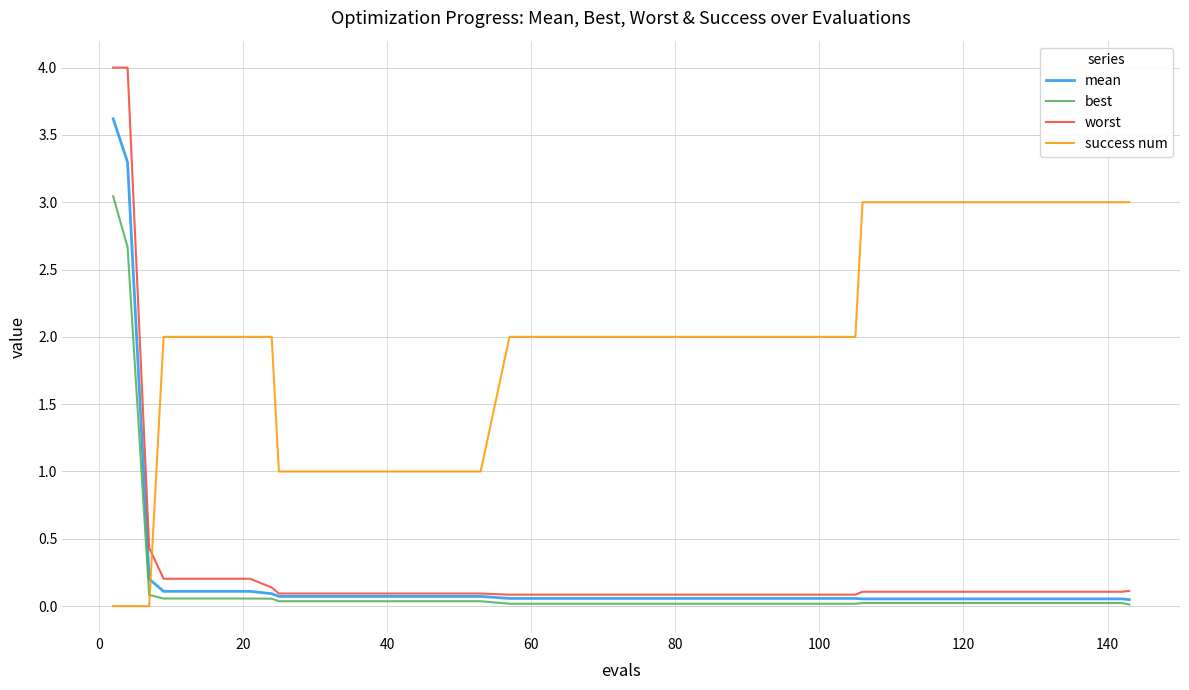

Which series has the largest range (max minus min)?

worst